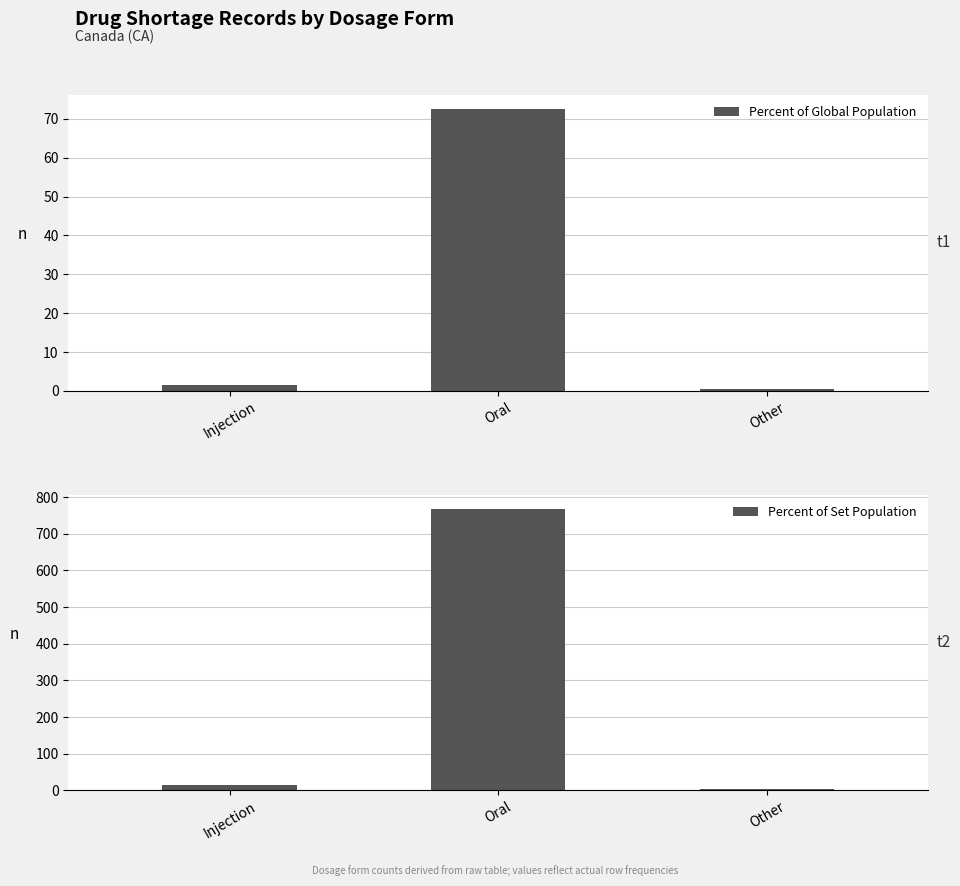

Which series has the widest spread of values?

Percent of Set Population